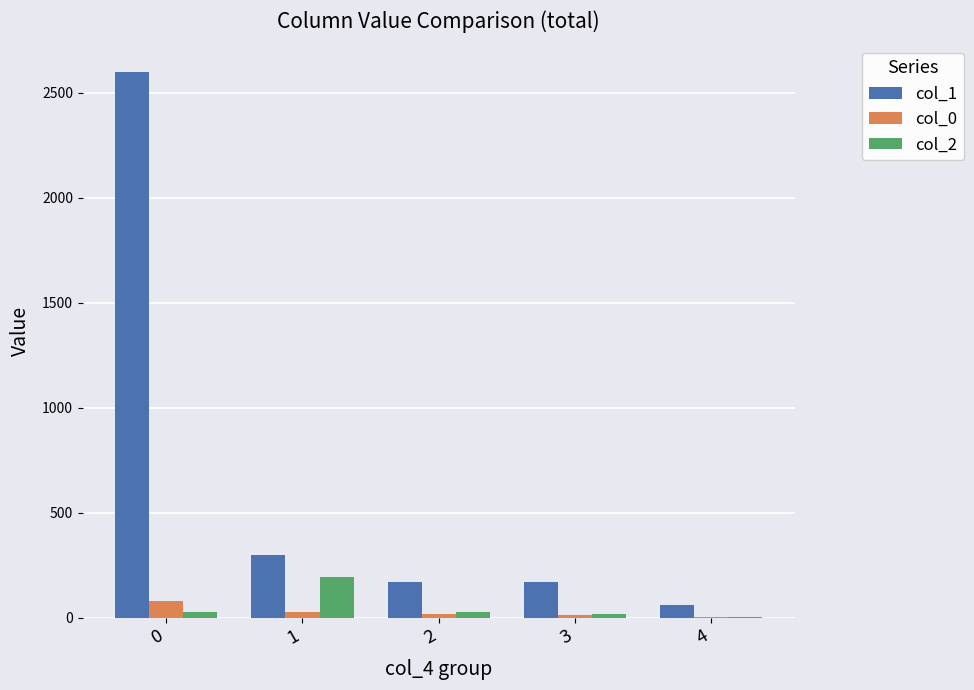

True or false: col_1 has a value of 2601 at 0.

True